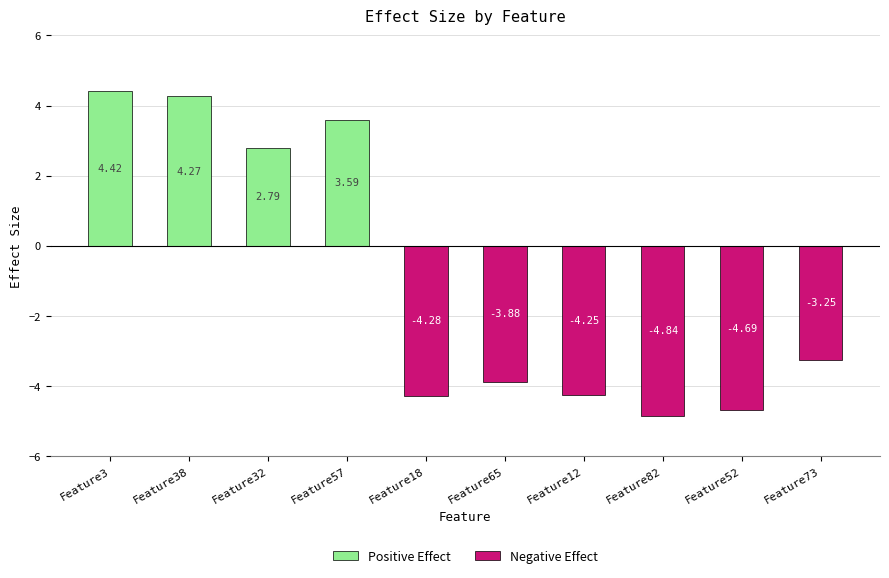

The Negative Effect series shows 2.4 at Feature57. True or false?

False